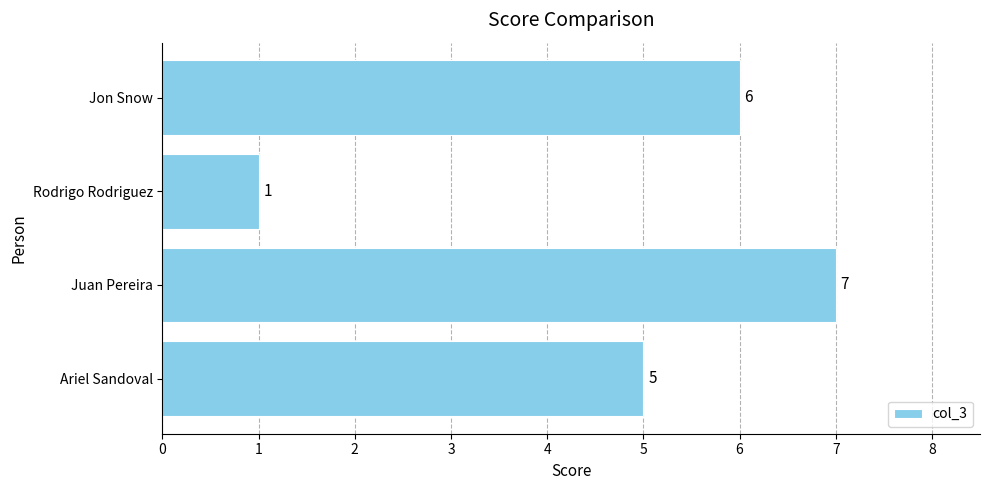

What is the sum of all values?

19